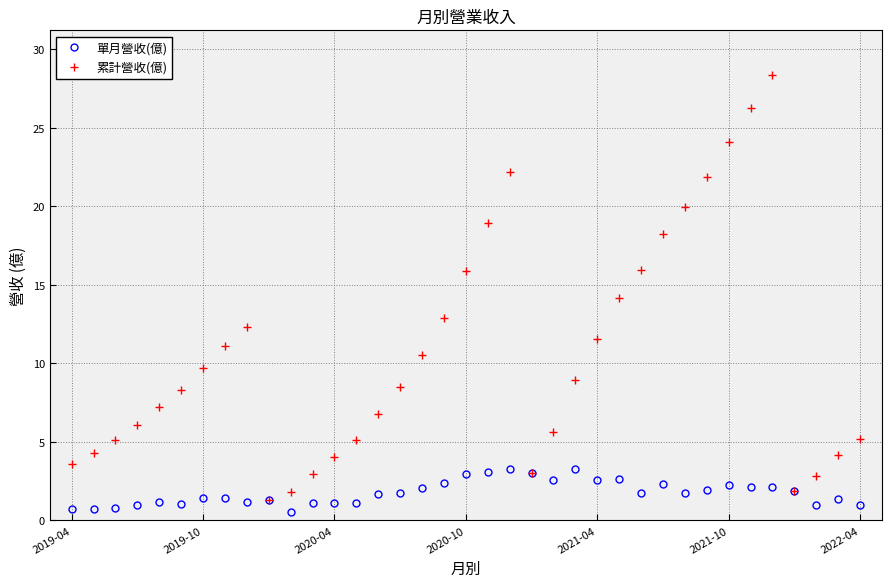

Which series has the largest range (max minus min)?

累計營收(億)